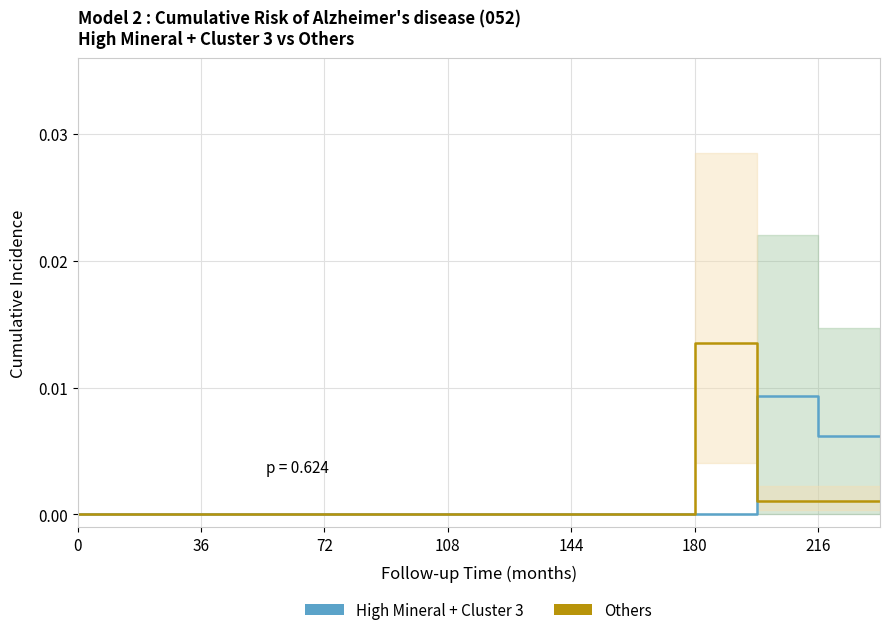

True or false: High Mineral + Cluster 3 and Others cross at least once.

True